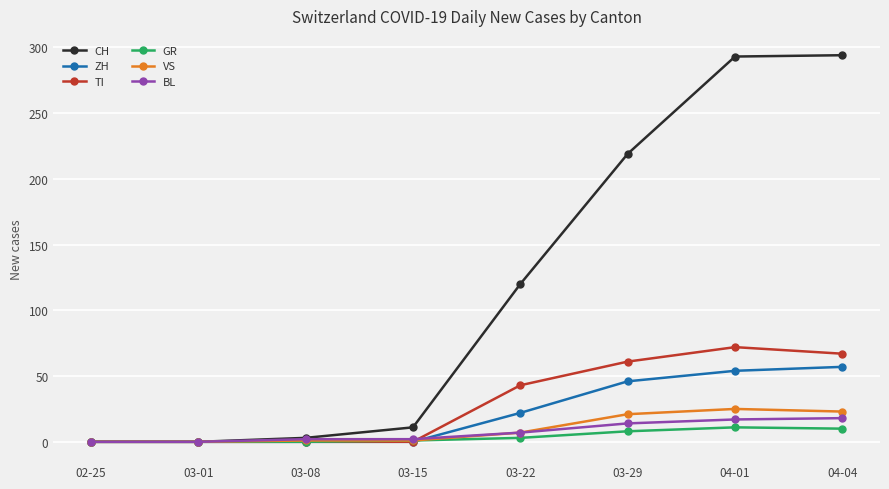

Which series has the largest range (max minus min)?

CH